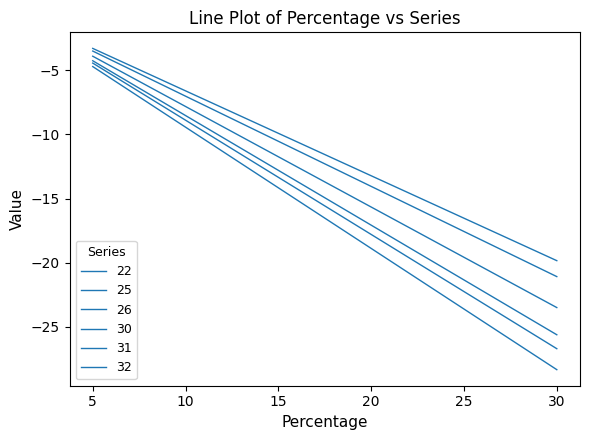

How many lines are shown in the chart?

6